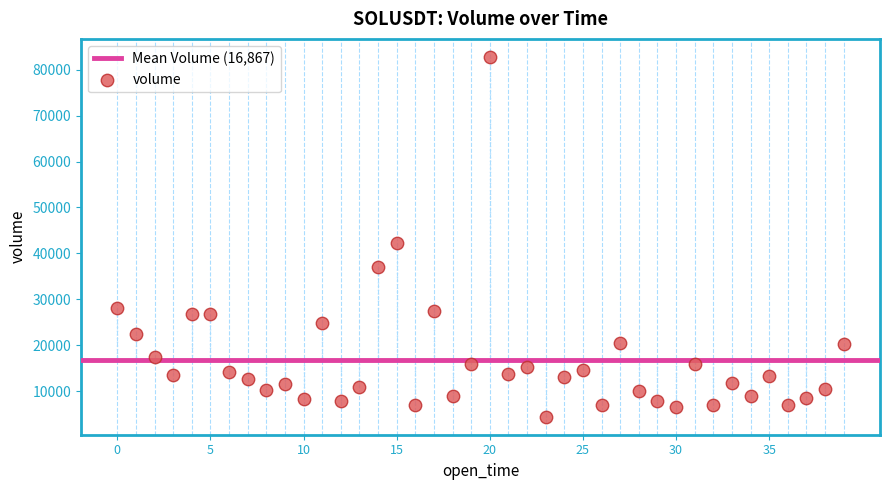

What is the range of Y values (max minus min)?

78280